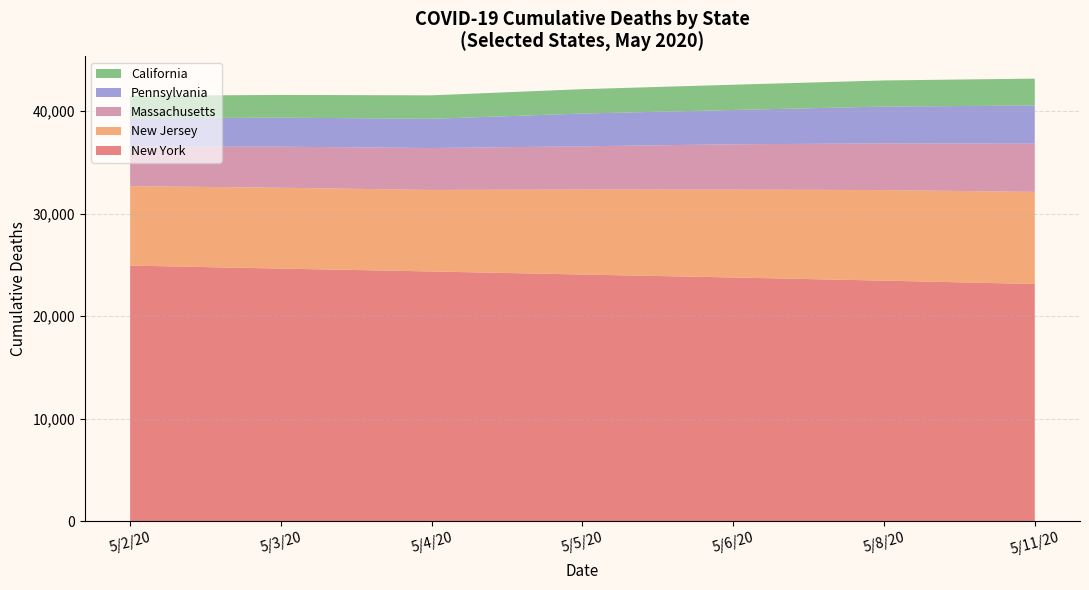

What is the difference between the maximum and second lowest values in the New York series?

1470